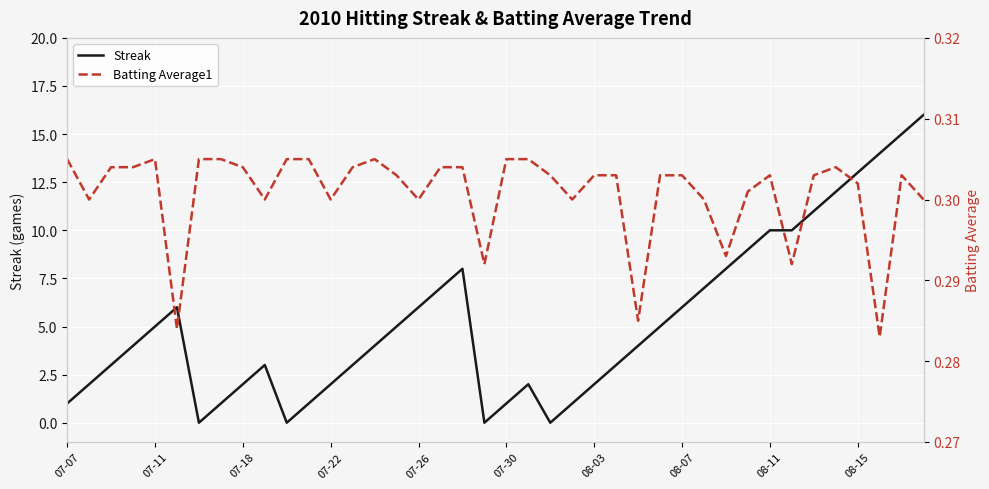

What is the highest value of the Streak series?

16